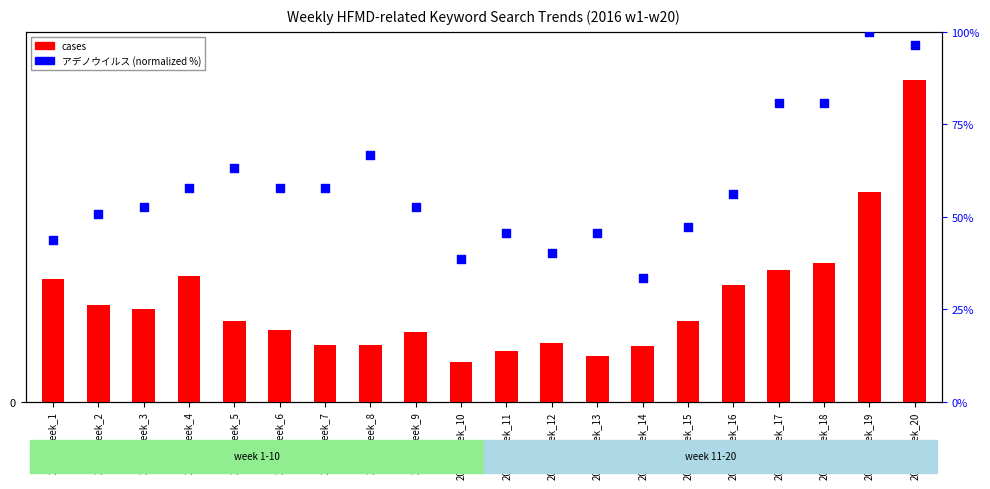

What are all the series names shown in the legend?

cases, アデノウイルス (normalized %)